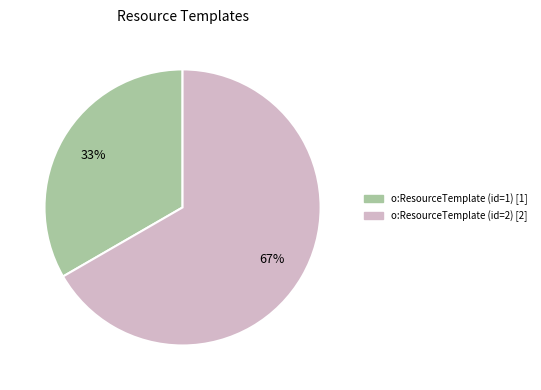

Rank the categories by value from highest to lowest.

o:ResourceTemplate (id=2), o:ResourceTemplate (id=1)